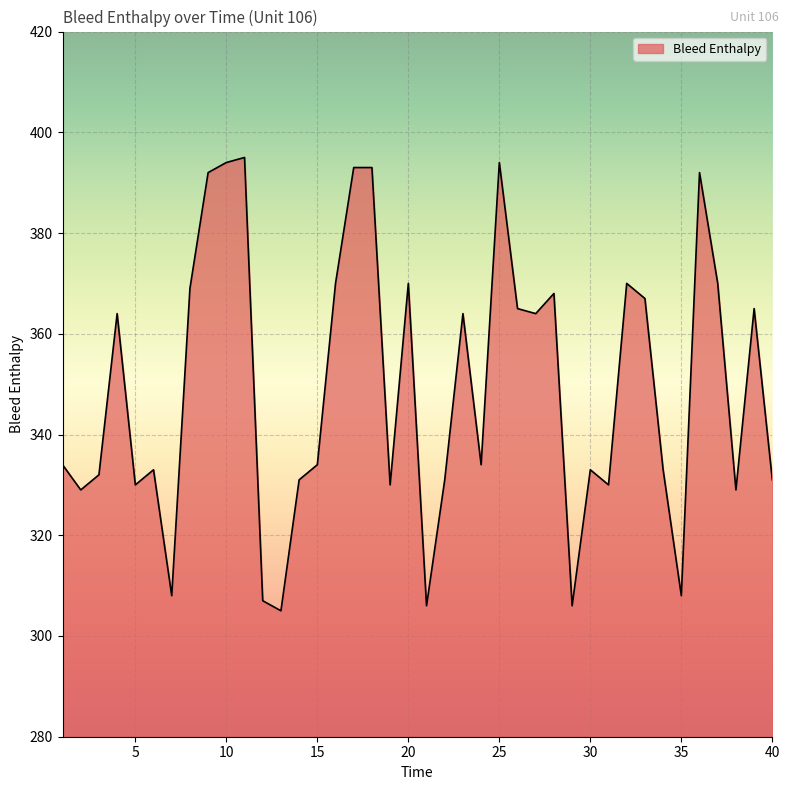

Reading right to left, list all the values displayed in this chart.

331	365	329	370	392	308	333	367	370	330	333	306	368	364	365	394	334	364	331	306	370	330	393	393	370	334	331	305	307	395	394	392	369	308	333	330	364	332	329	334